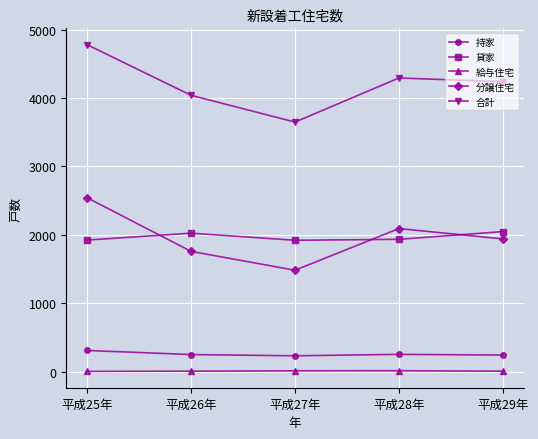

Where is the first local maximum for 分譲住宅?

平成28年